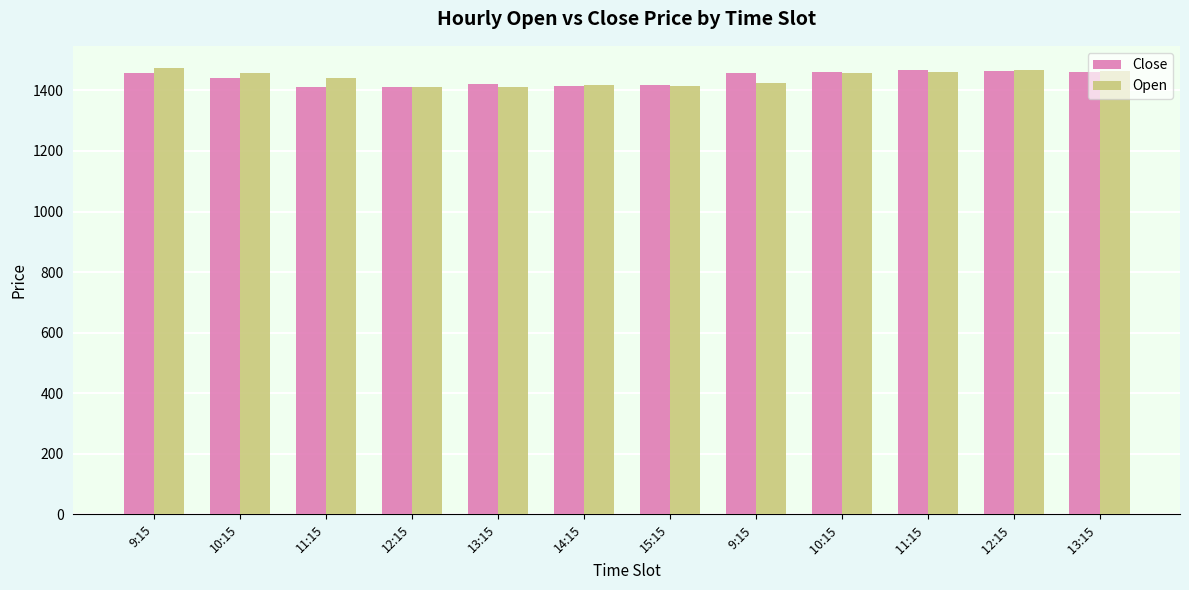

Between 10:15 and 11:15, which series saw the biggest shift?

Close